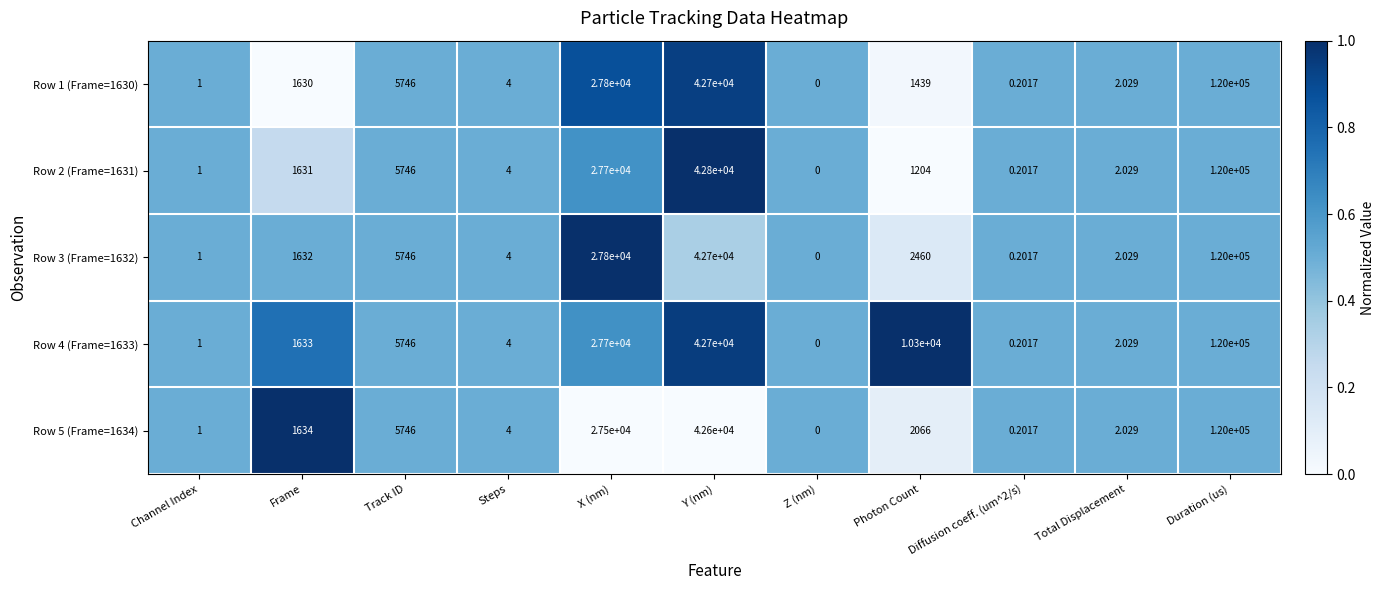

At which label does Row 4 (Frame=1633) reach its minimum?

Z (nm)